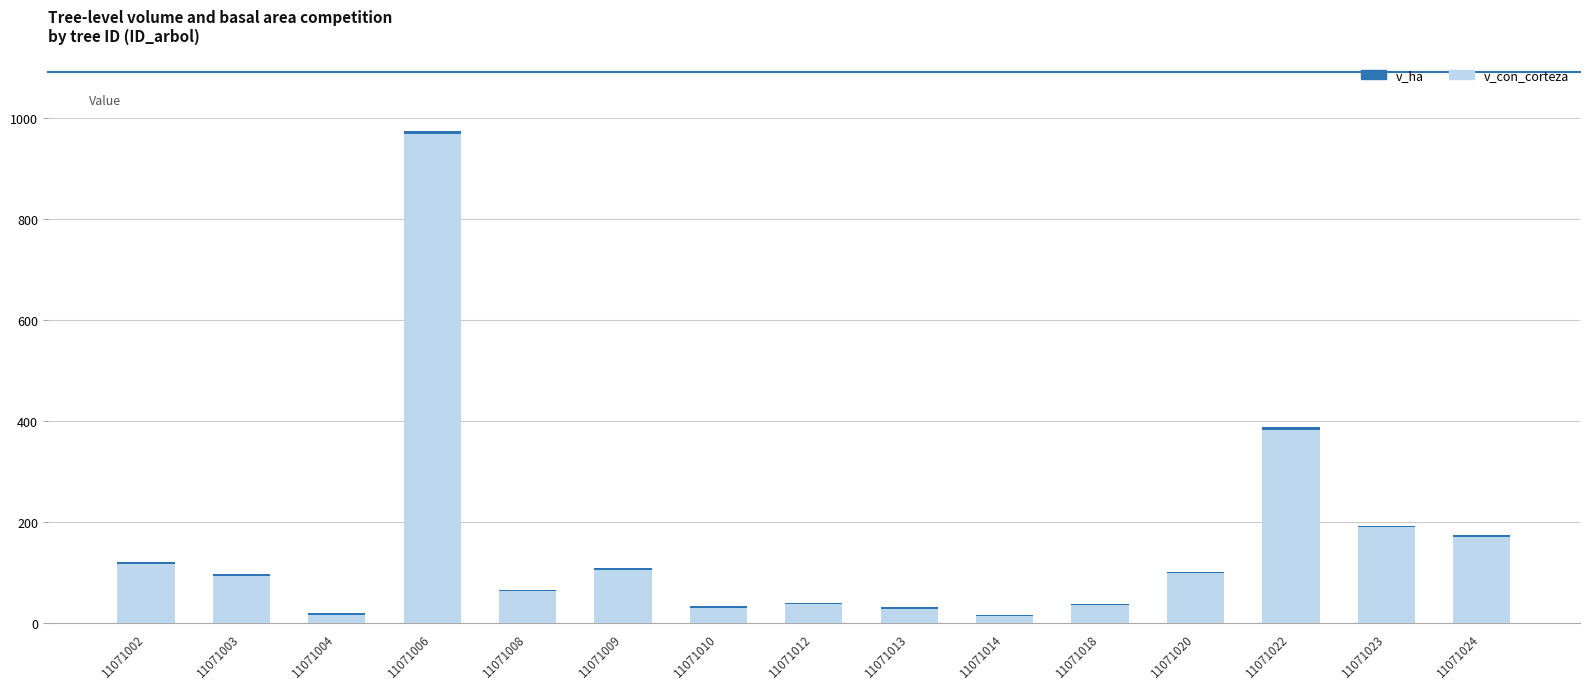

What is the sum of all v_con_corteza values?

2347.1